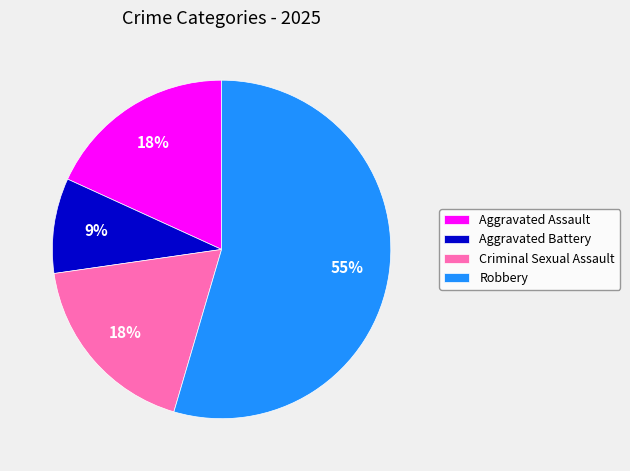

Count the number of slices in the pie.

4